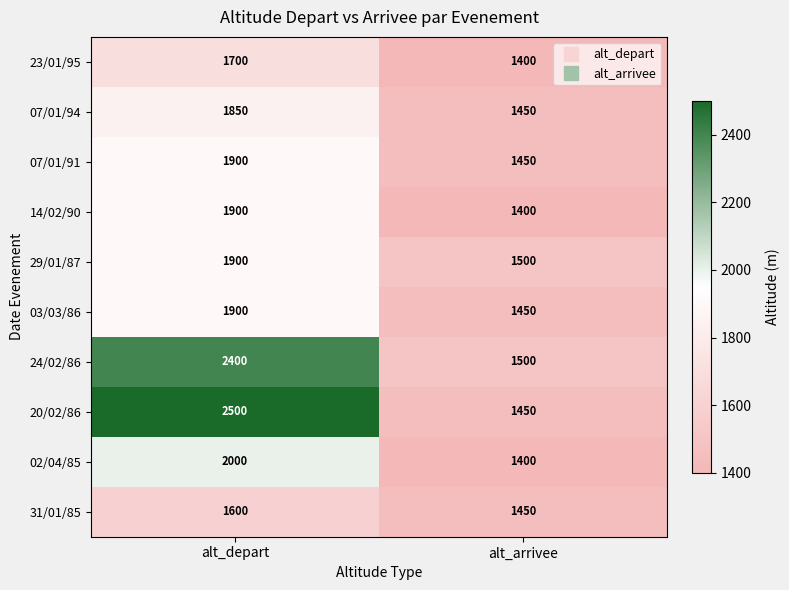

The value of 03/03/86 at alt_arrivee is 2496. True or false?

False